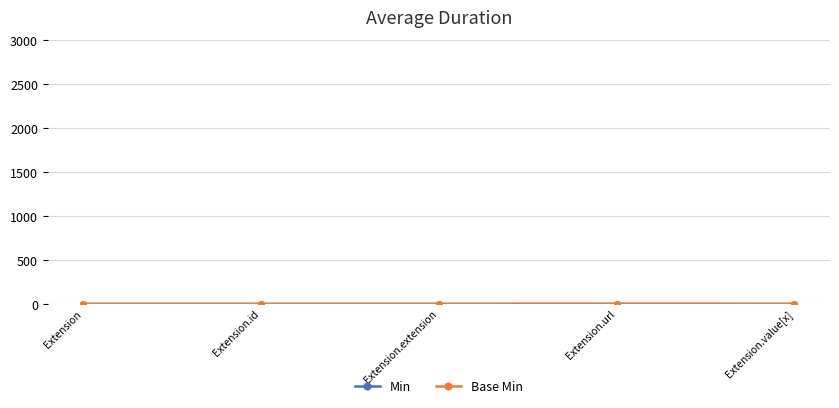

Does the chart have visible grid lines?

Yes